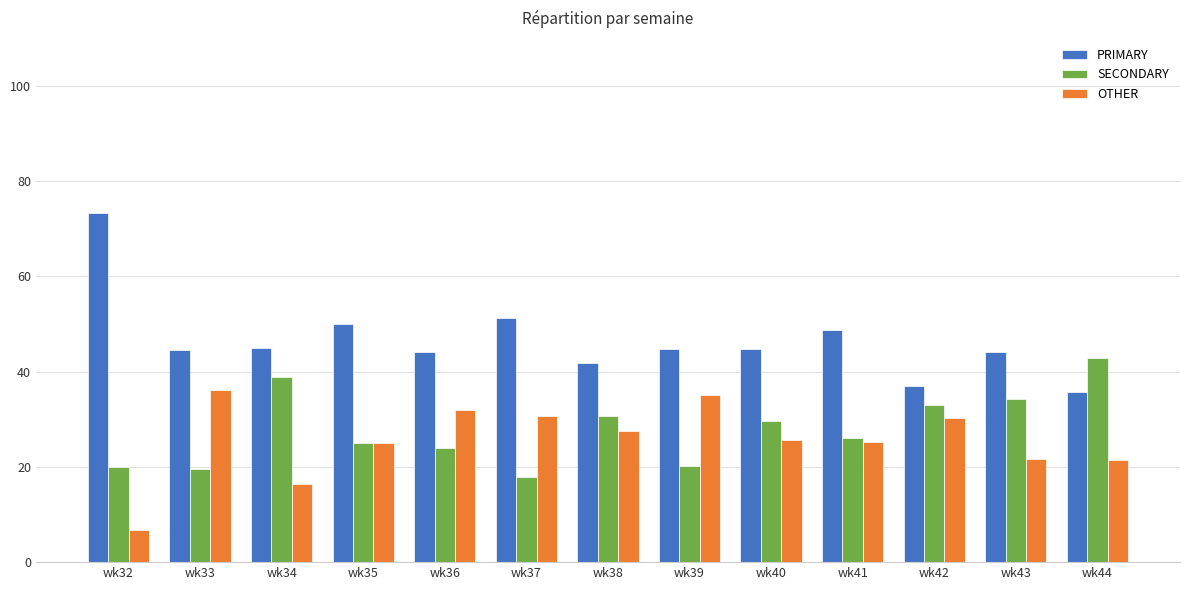

Where does the SECONDARY series first go above 26?

wk34